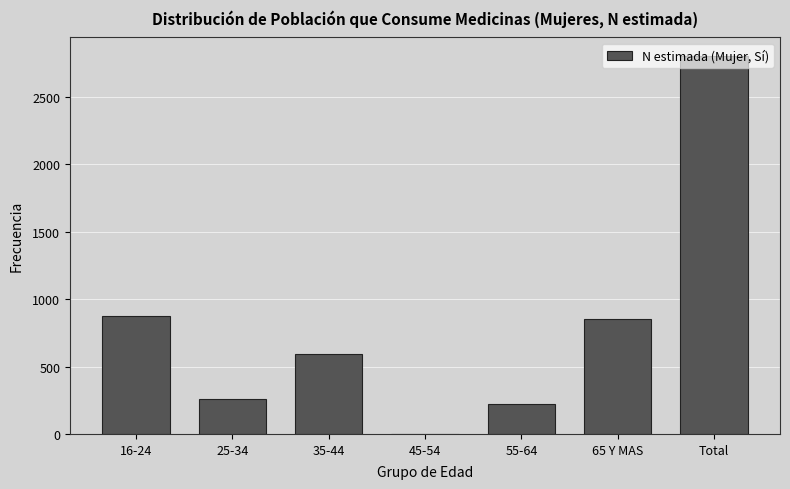

True or false: the data shows 853 at 65 Y MAS.

True